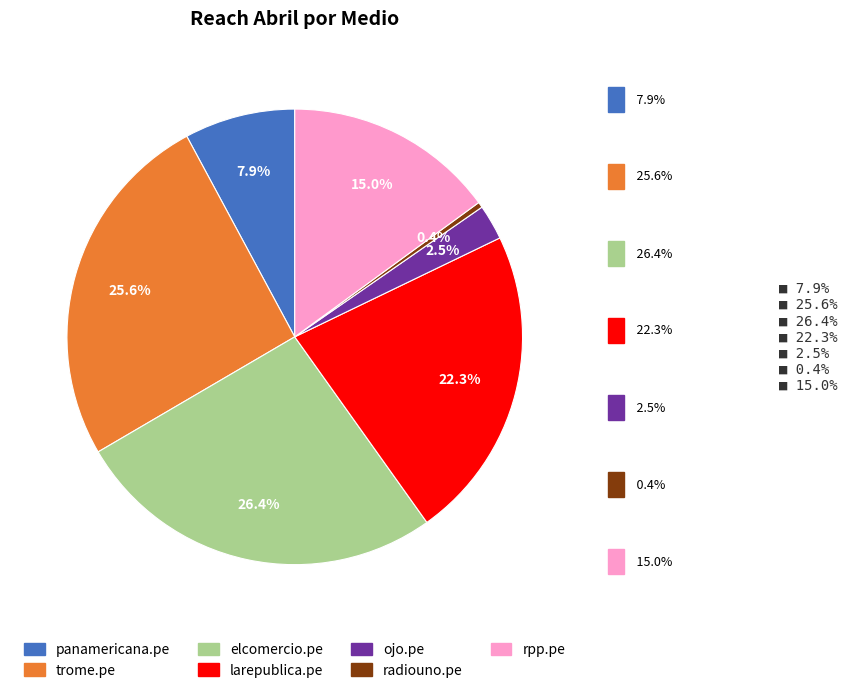

To the nearest percent, what portion does elcomercio.pe represent?

26%